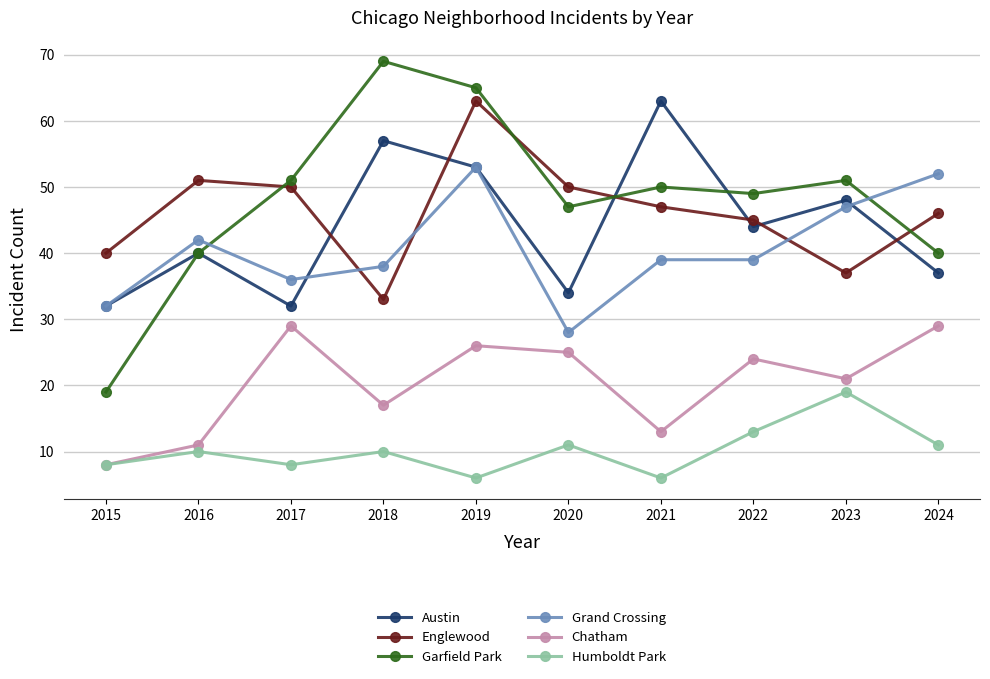

At which category does the chart reach its peak across all series?

2018